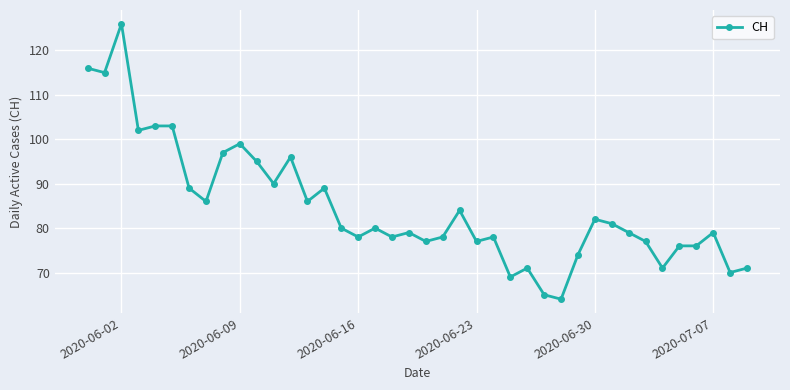

What is the value of the 9th point from the left?

97